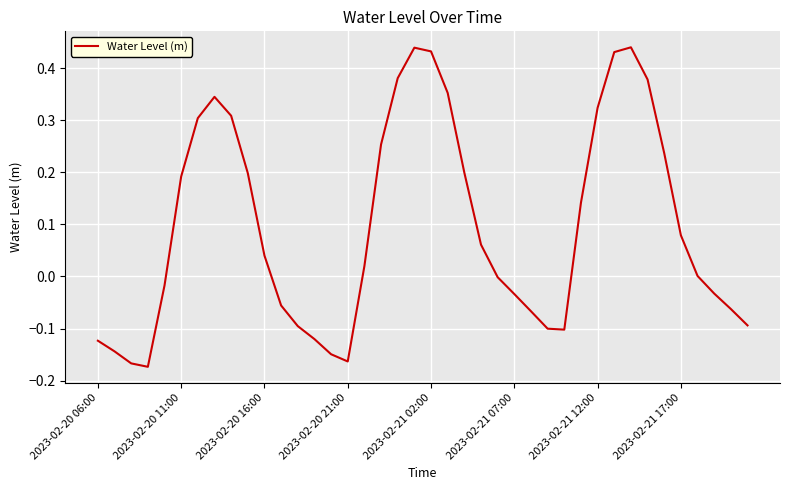

The chart shows a value of -0.2 at 2023-02-20 06:00. True or false?

False